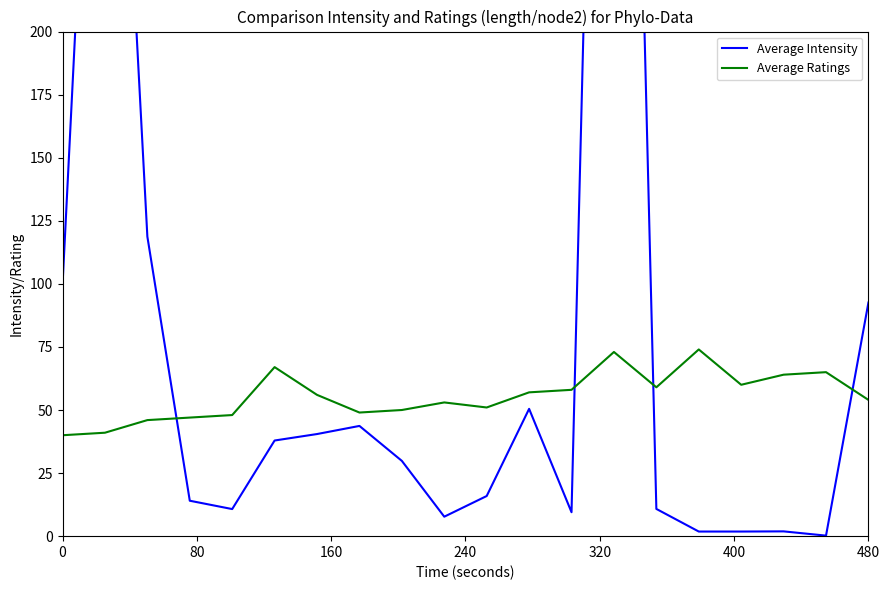

What is the lowest value of the Average Ratings series?

40